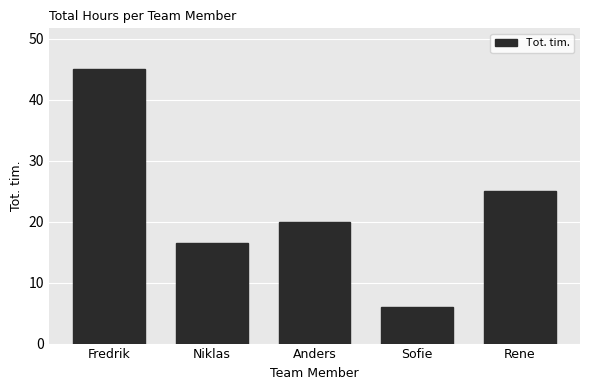

What is the label of the 5th bar from the left?

Rene